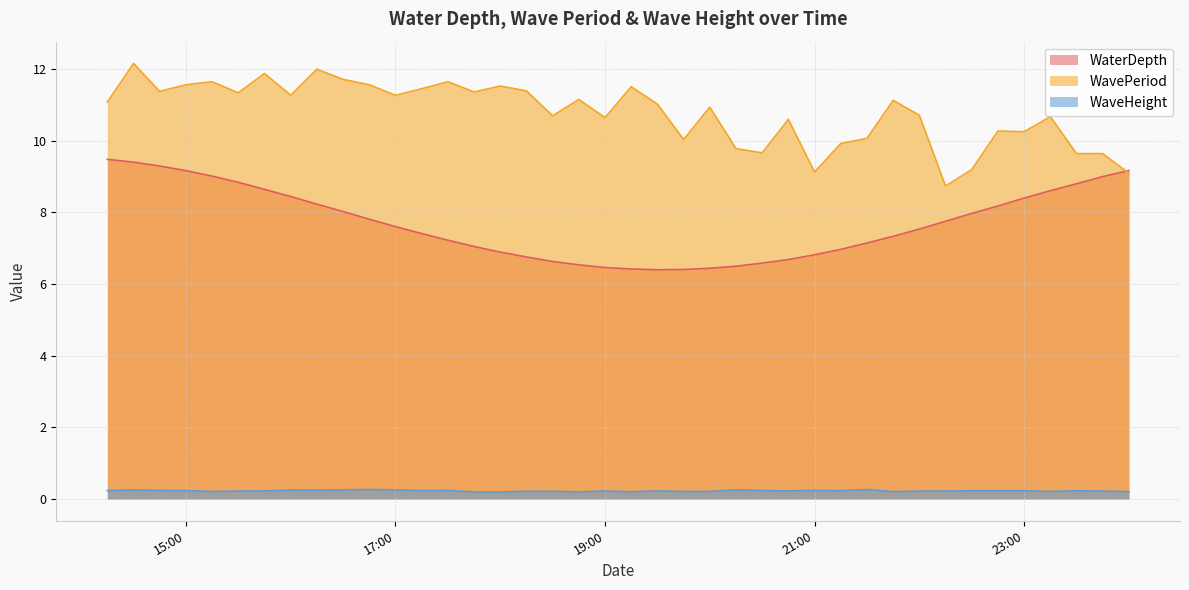

What is the total value across all series at 2019-05-16 20:29:59?

16.5